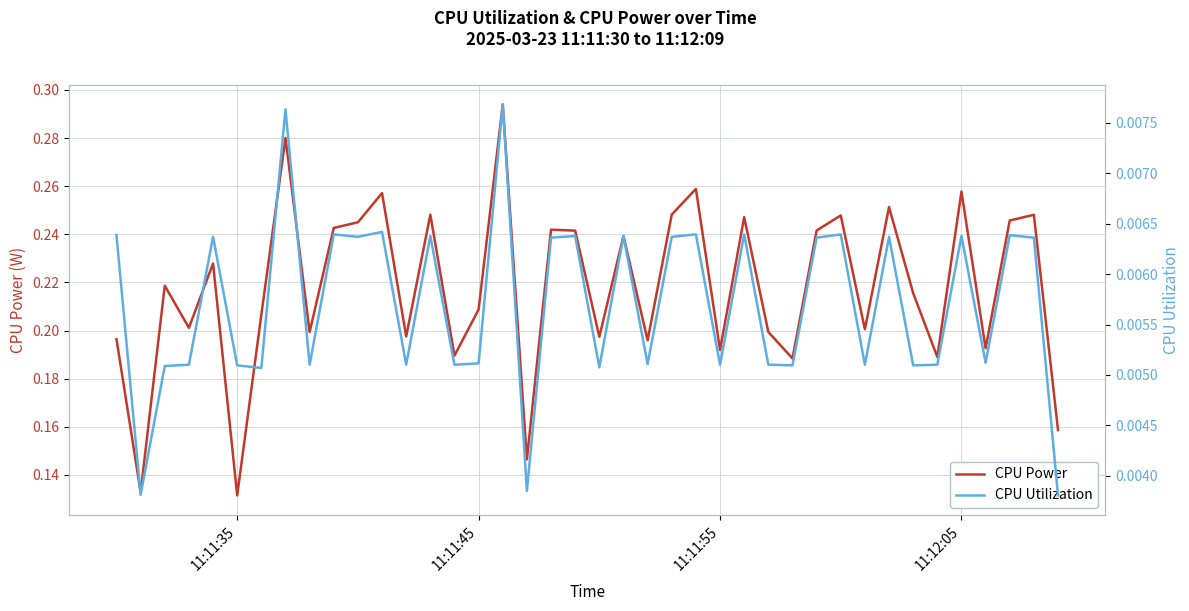

True or false: CPU Utilization and CPU Power intersect in this chart.

False